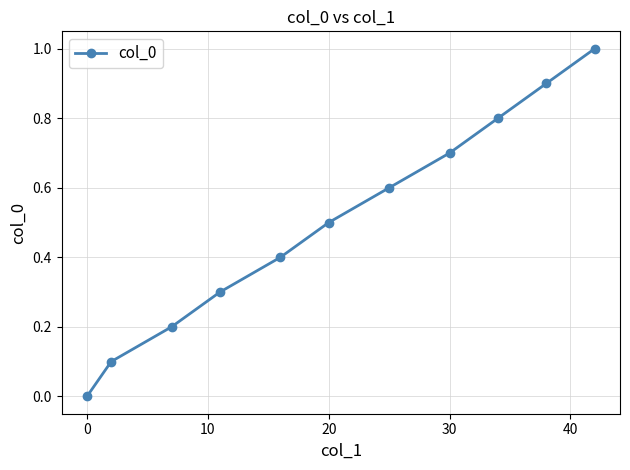

Reading left to right, list all the values displayed in this chart.

0.0	0.1	0.2	0.3	0.4	0.5	0.6	0.7	0.8	0.9	1.0